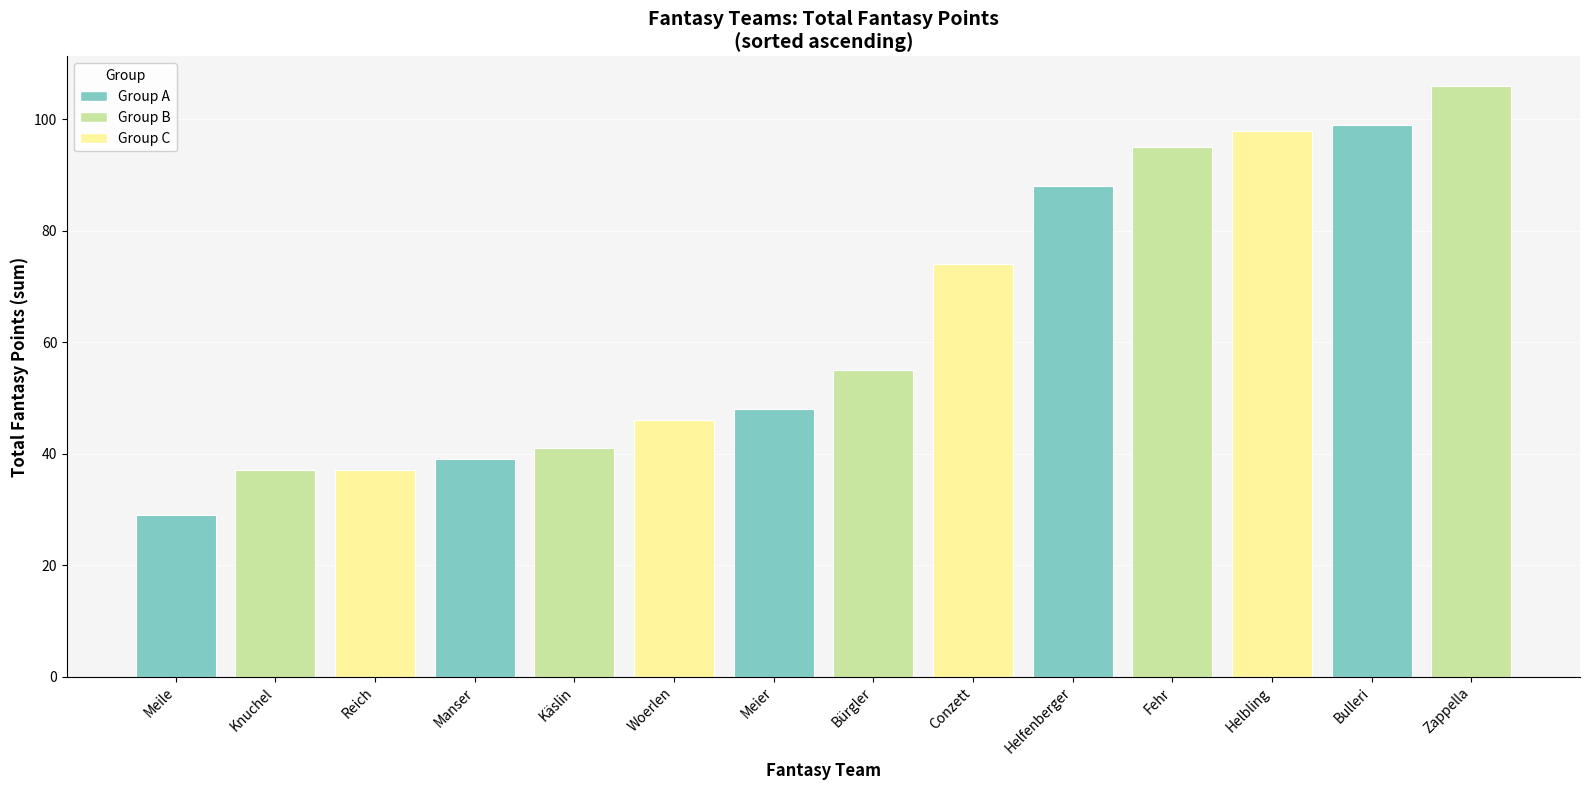

Which label corresponds to the smallest value in the chart?

Meile